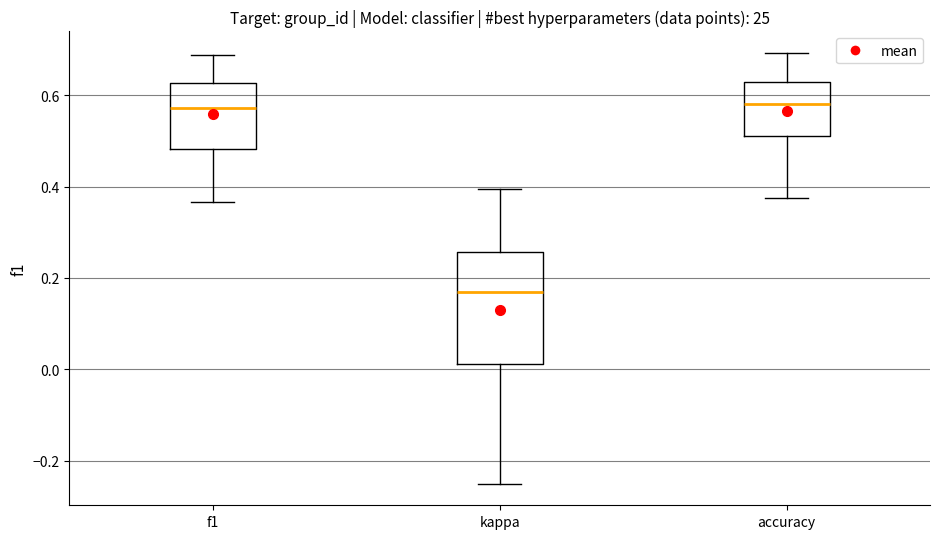

Reading left to right, transcribe this box plot: for each box, give where its median line is, the range the box spans, and where its two whiskers end, as read against the y-axis. The values are not printed on the chart, so give them approximately, as read against the axis.

f1: median 0.58, box 0.48 to 0.62, whiskers 0.36 to 0.68
kappa: median 0.16, box 0.02 to 0.26, whiskers -0.24 to 0.40
accuracy: median 0.58, box 0.52 to 0.62, whiskers 0.38 to 0.70